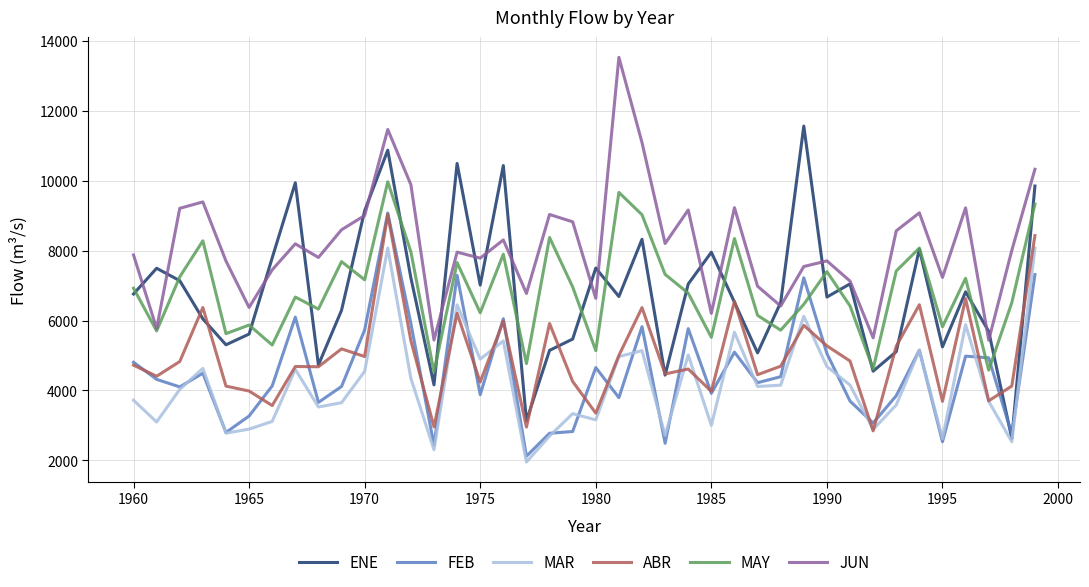

True or false: ABR and JUN cross at least once.

False